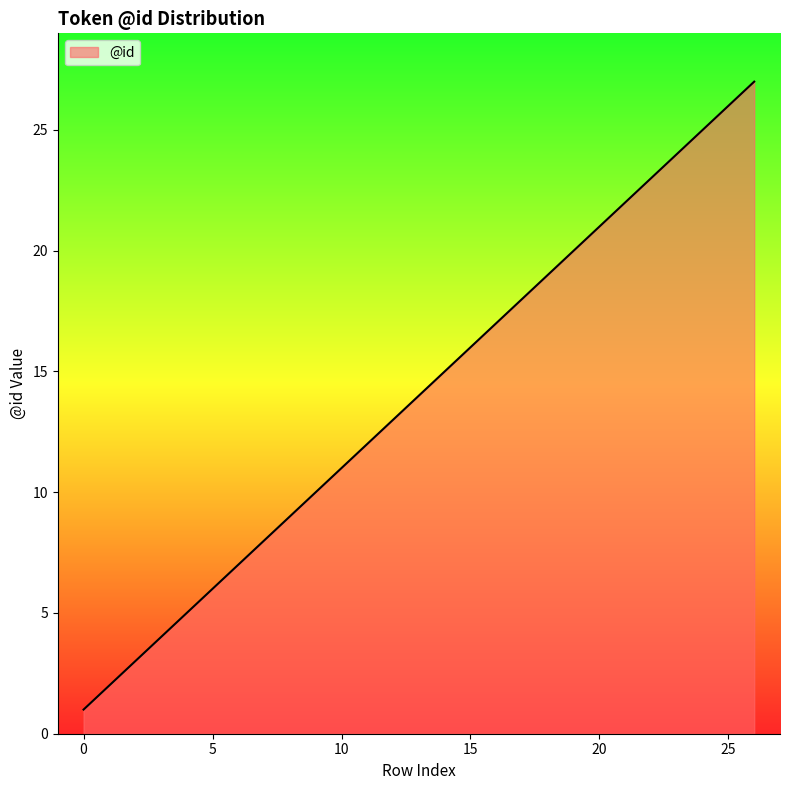

True or false: the data has more than 1 interior local peaks.

False